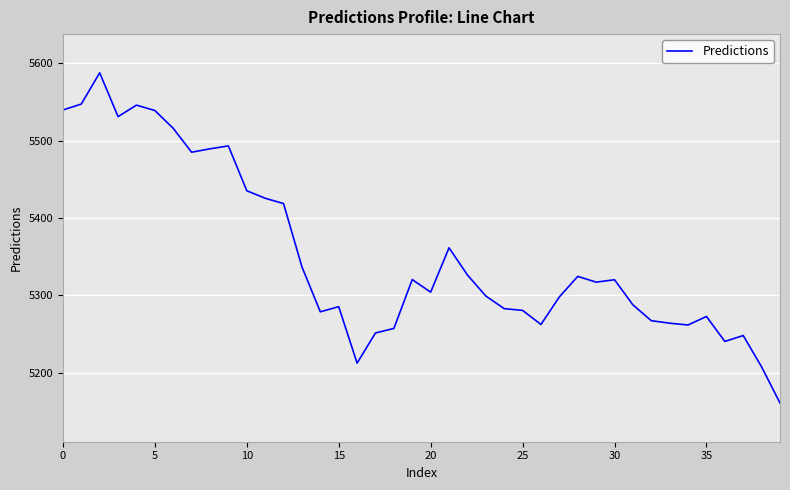

What is the maximum value shown in the chart?

5587.6